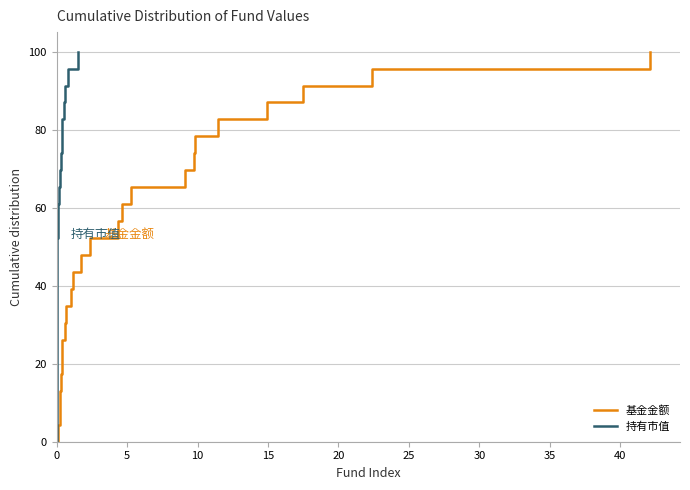

What is the sum of all 基金金额 values?

1200.0